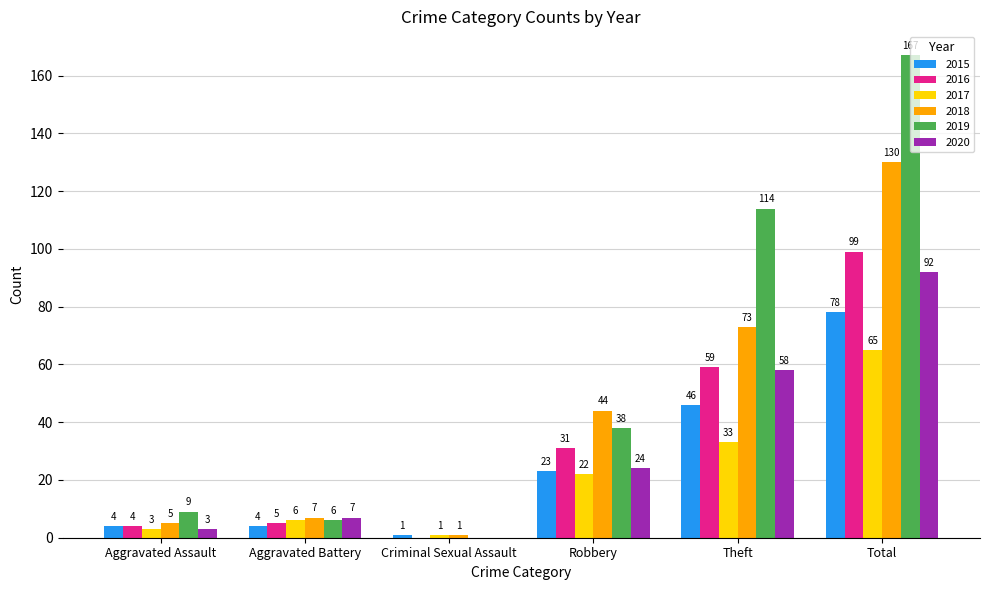

Is it true that 2019 equals 236 at Total?

False